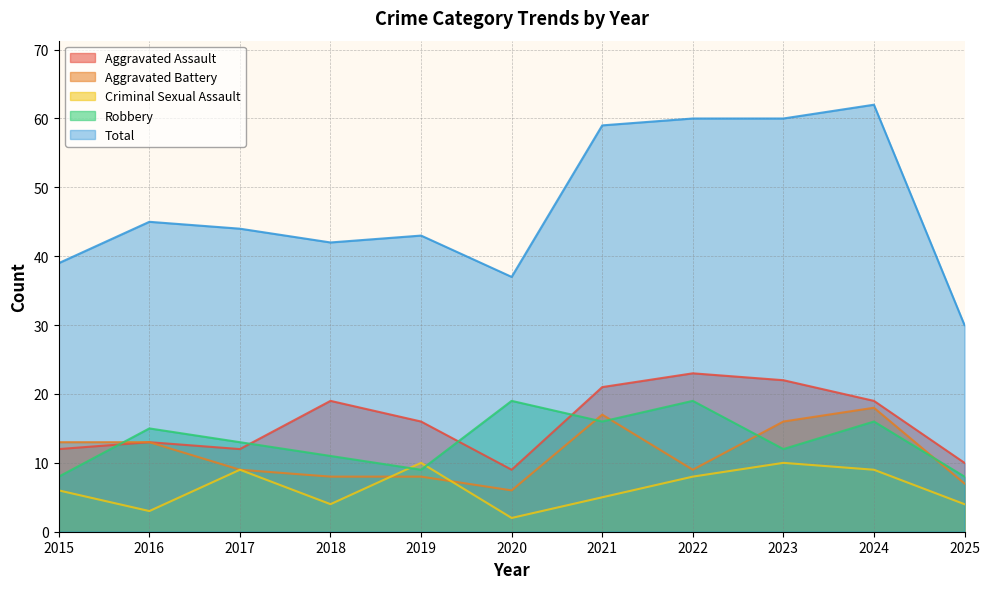

What is the total value across all series at 2025?

59